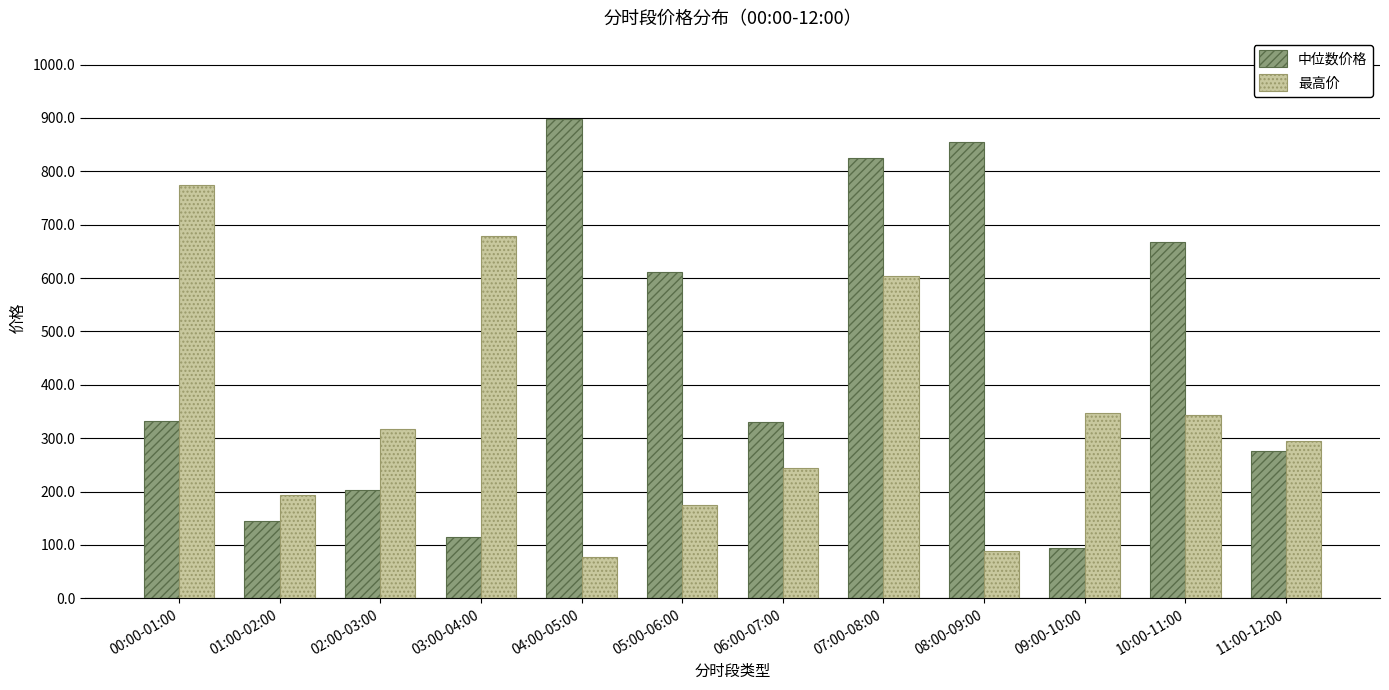

How many data points in 中位数价格 are above 331?

6